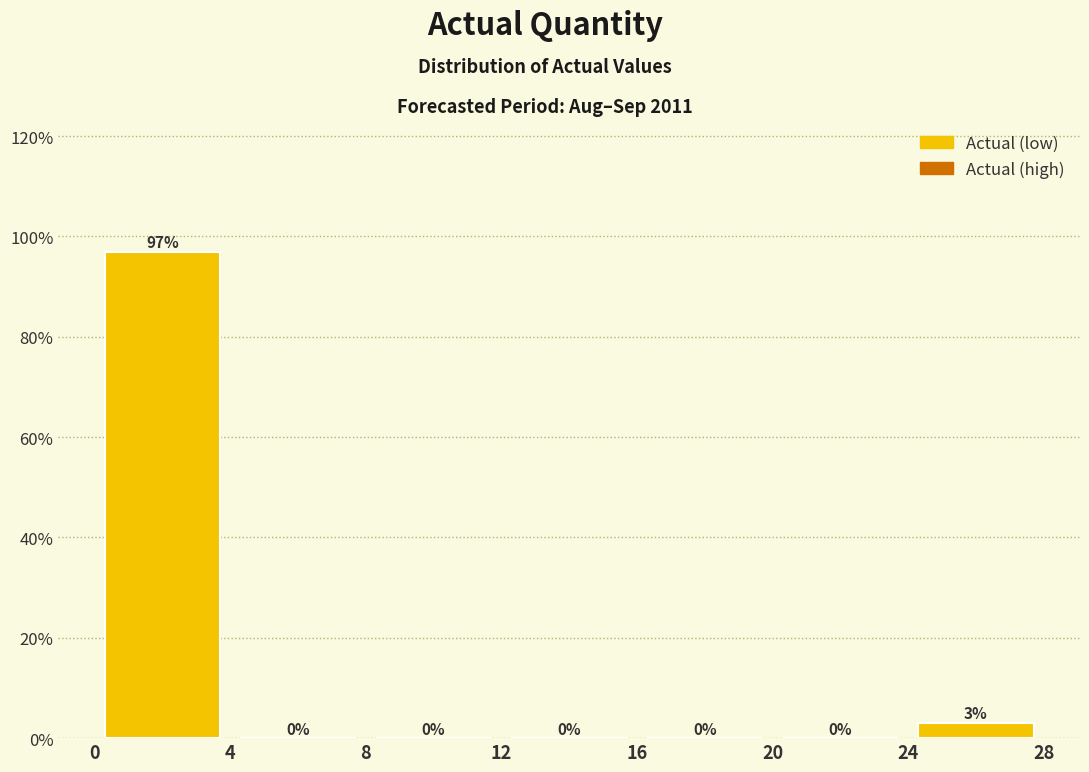

Reading left to right, transcribe this chart: for each bar, give the range it covers on the x-axis and its height.

0 to 4: 97
4 to 8: 0
8 to 12: 0
12 to 16: 0
16 to 20: 0
20 to 24: 0
24 to 28: 3